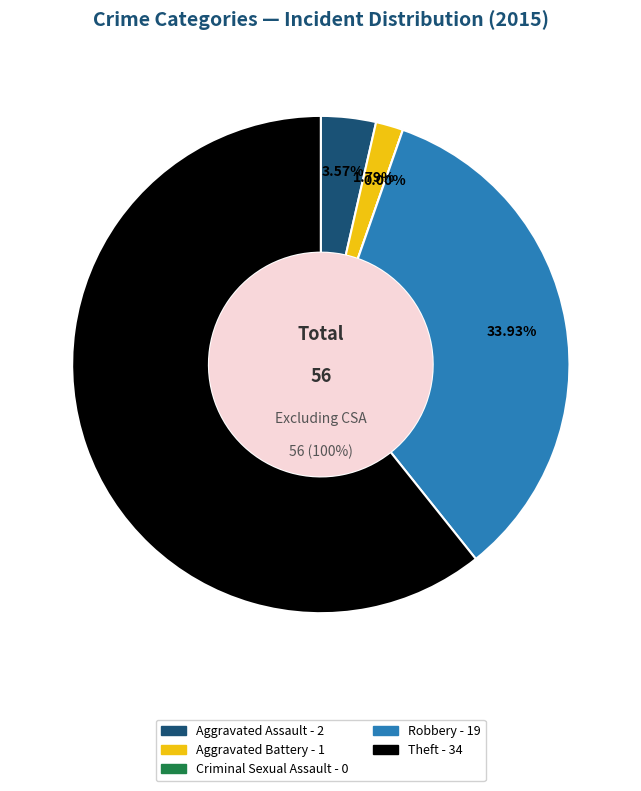

How many segments does this pie chart have?

5